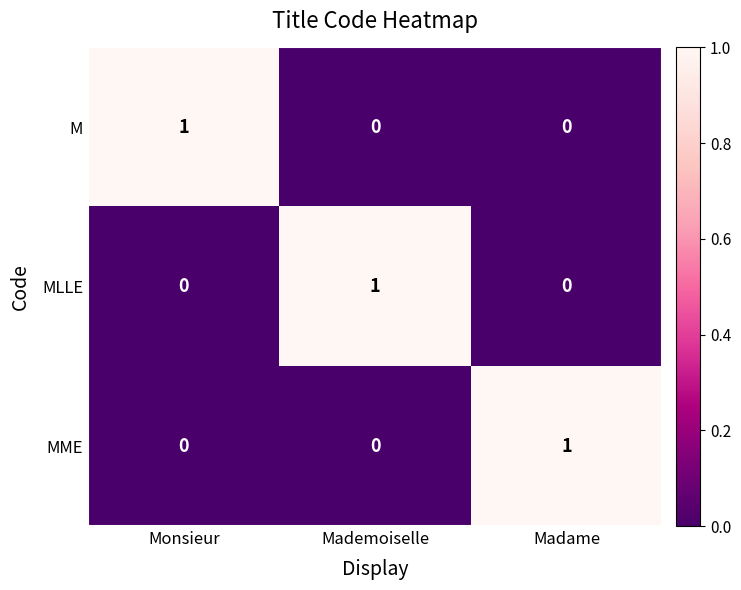

Reading right to left, extract all data points from this chart.

M: 0	0	1
MLLE: 0	1	0
MME: 1	0	0